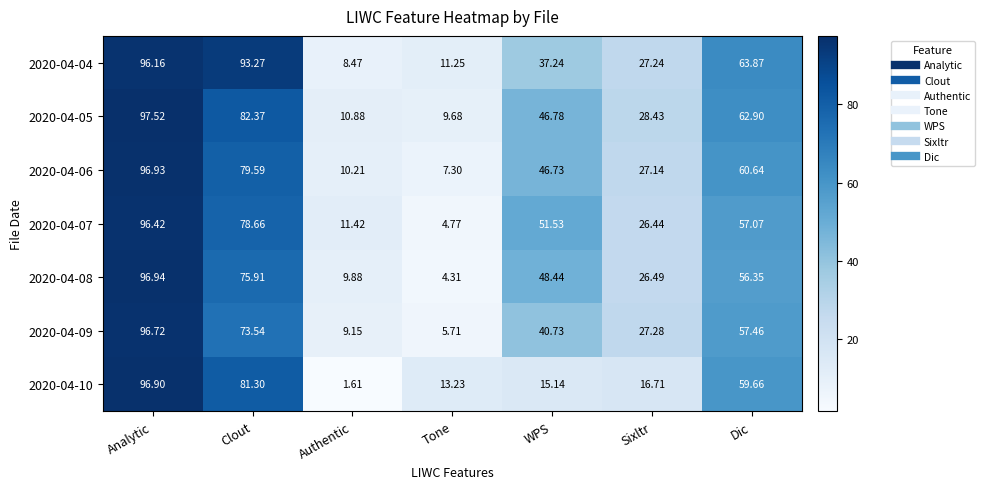

Which category has the highest value across all series?

Analytic